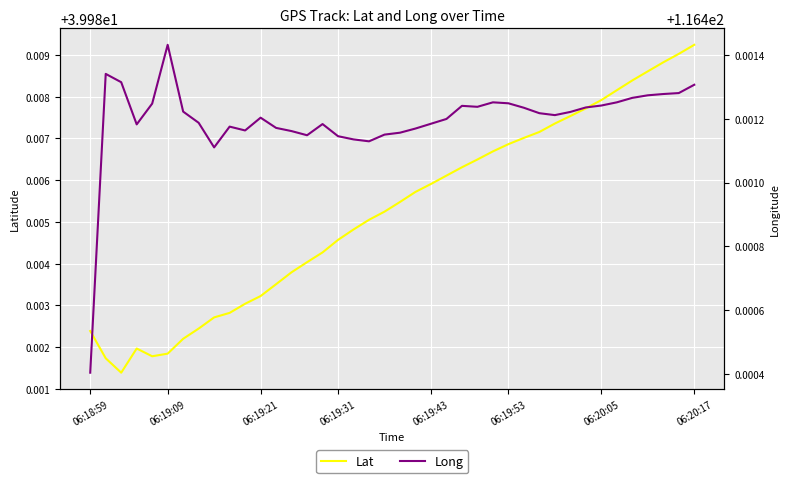

True or false: Lat and Long cross at least once.

False